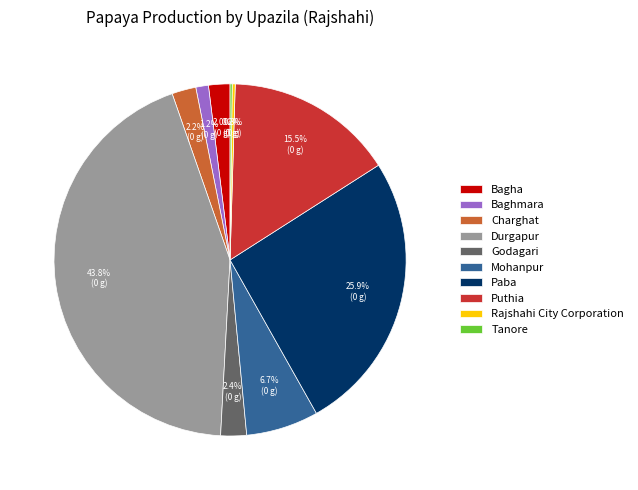

The Paba slice represents 26% of the pie. True or false?

True